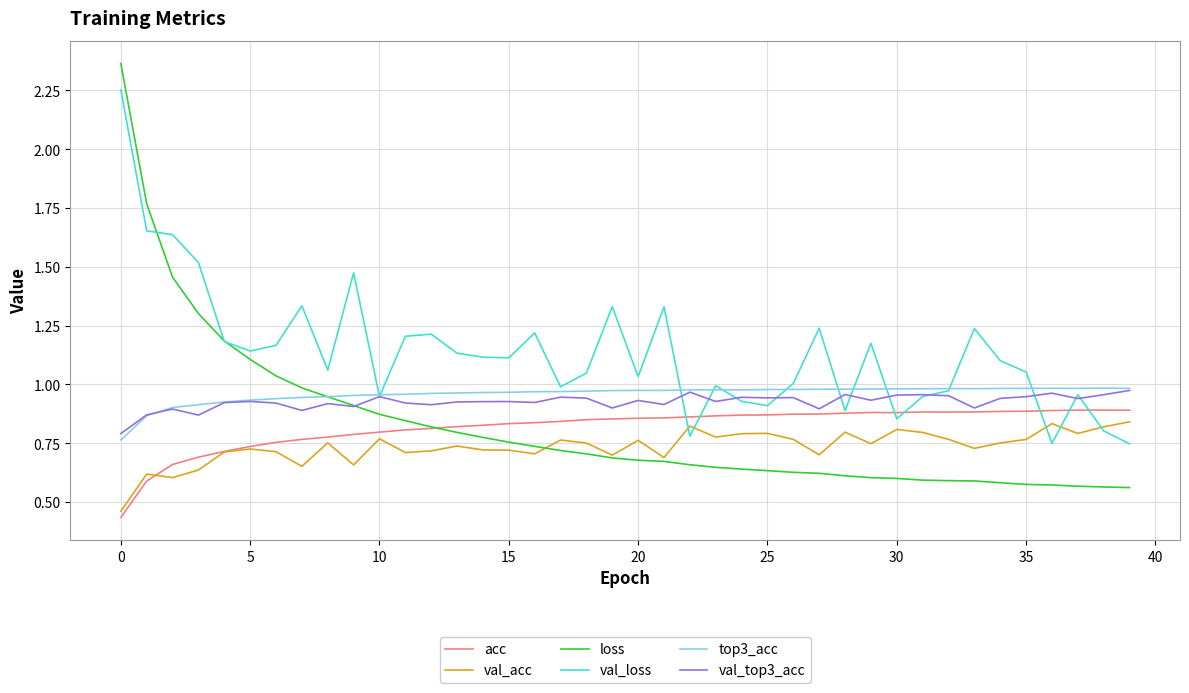

True or false: top3_acc and acc intersect in this chart.

False